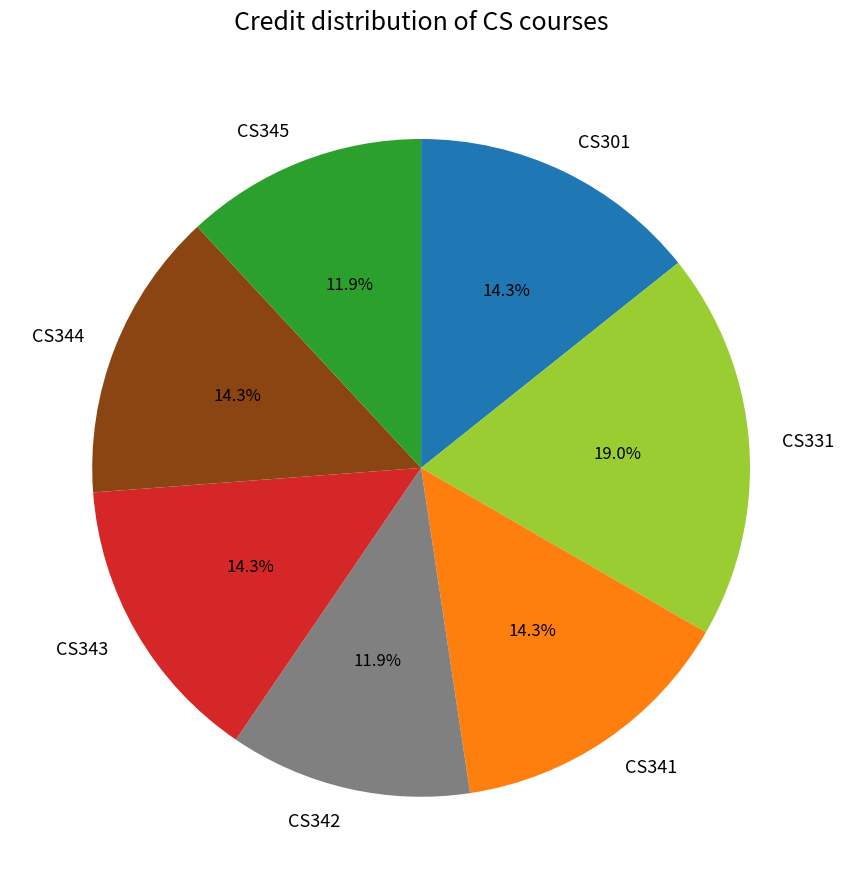

What percentage is NOT represented by CS343?

85.7%